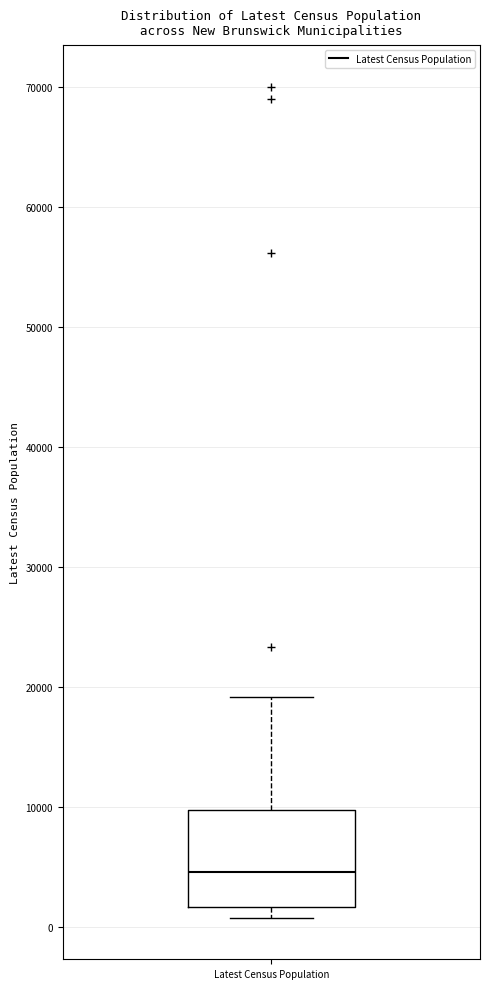

Where is the upper edge of the box for Latest Census Population on the y-axis? The values are not printed on the chart, so give them approximately, as read against the axis.

10000